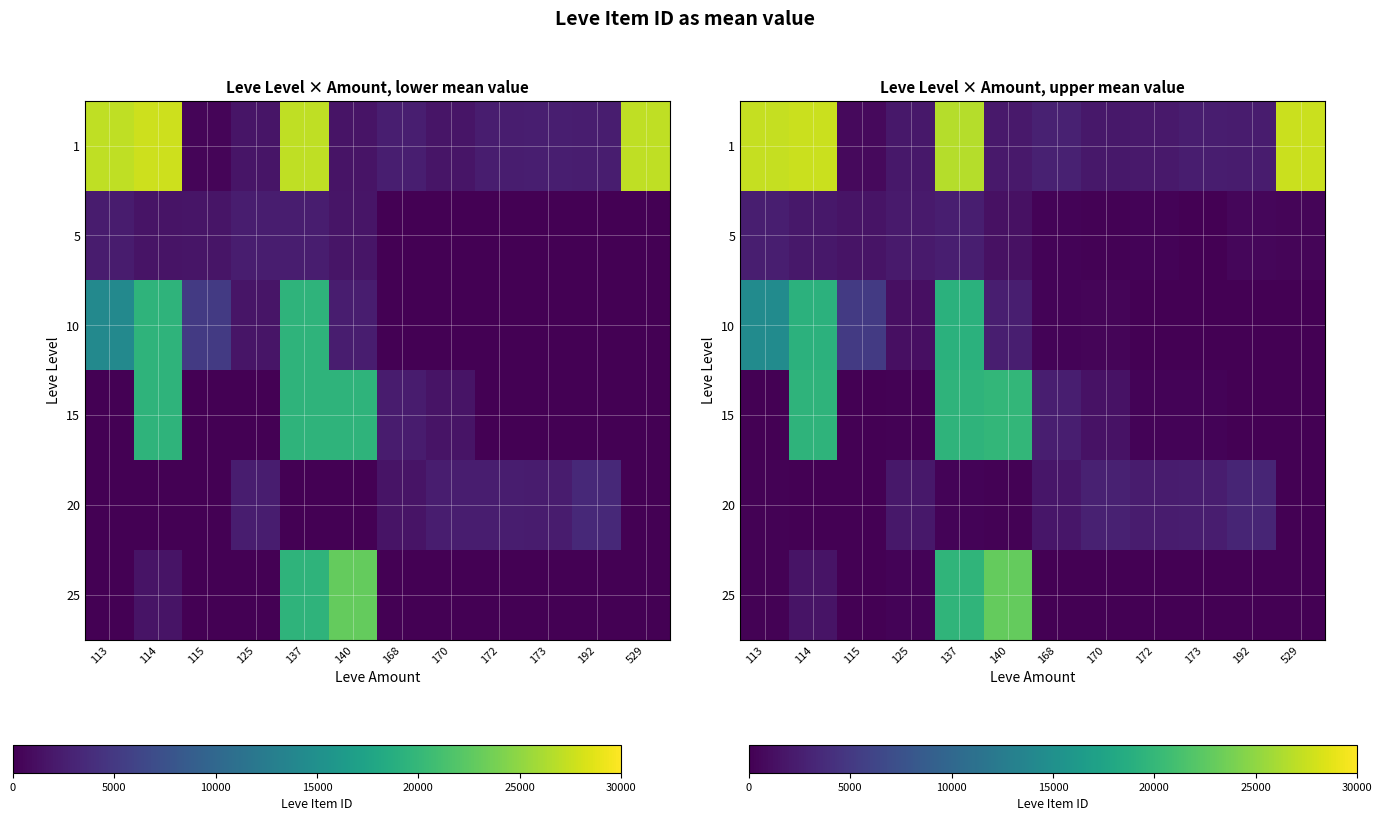

What is the total value across all series at 140?

48943.6